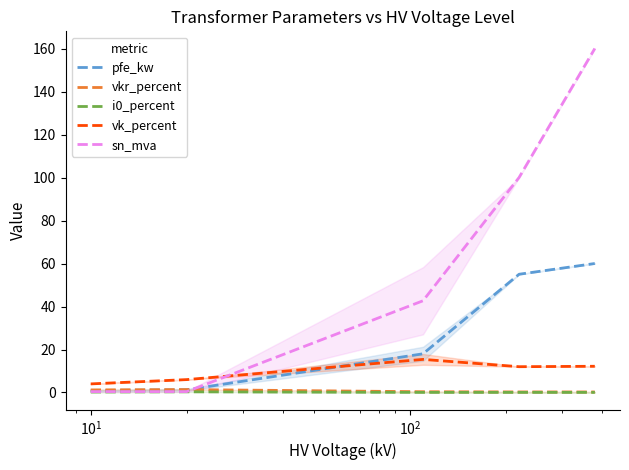

How many values in the vk_percent series are below 12?

2